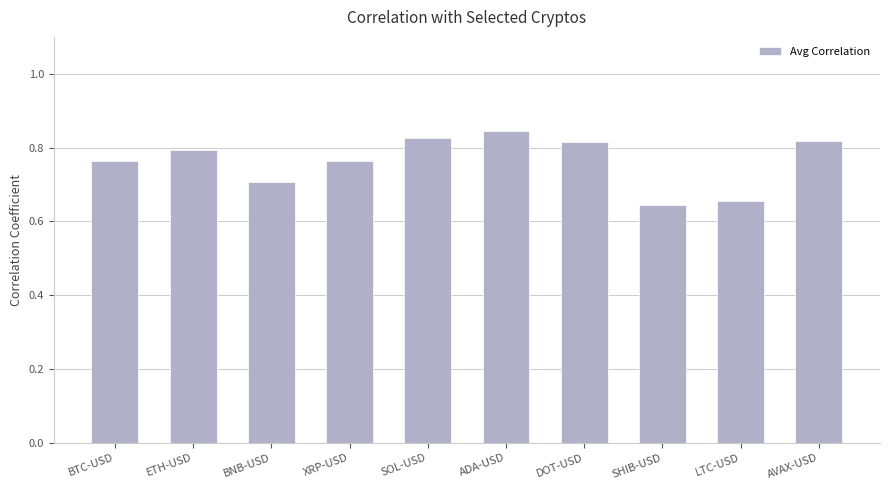

What is the change in value from ETH-USD to SHIB-USD?

-0.1